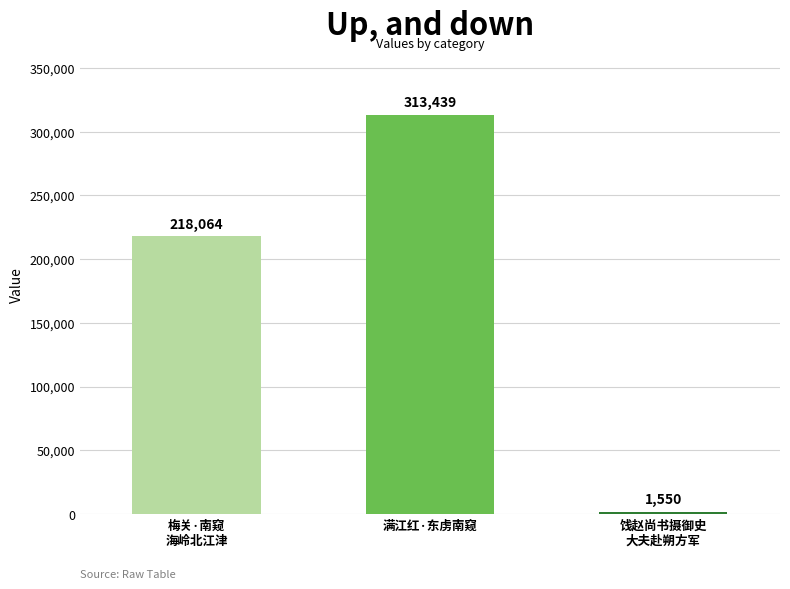

What is the approximate value at 满江红·东虏南窥?

313439